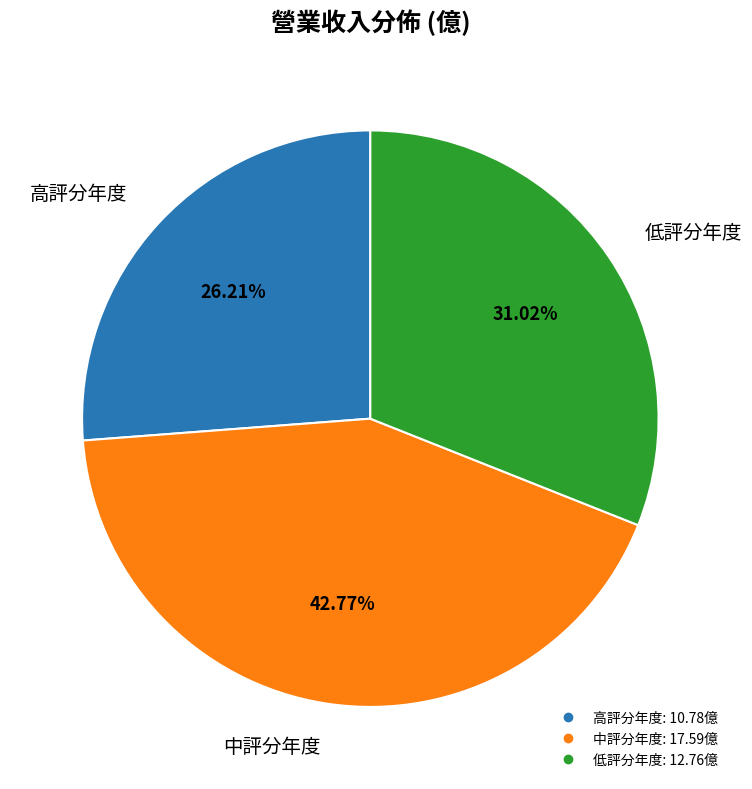

Does any single category account for the majority?

No